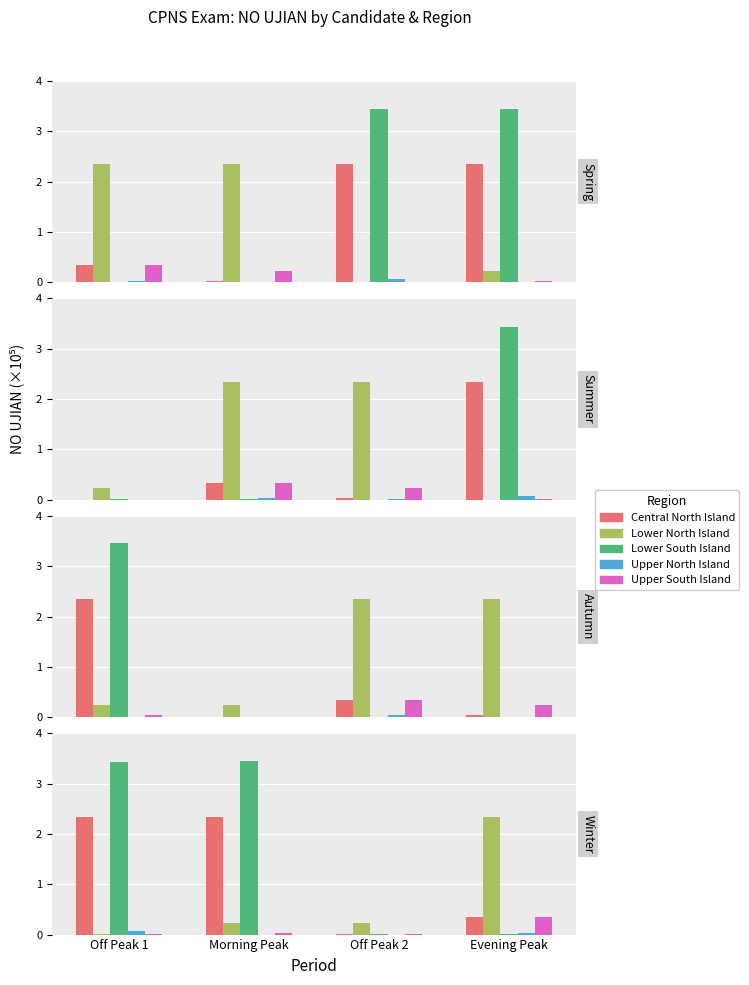

Which series changed the most between Off Peak 1 and Evening Peak?

Lower South Island